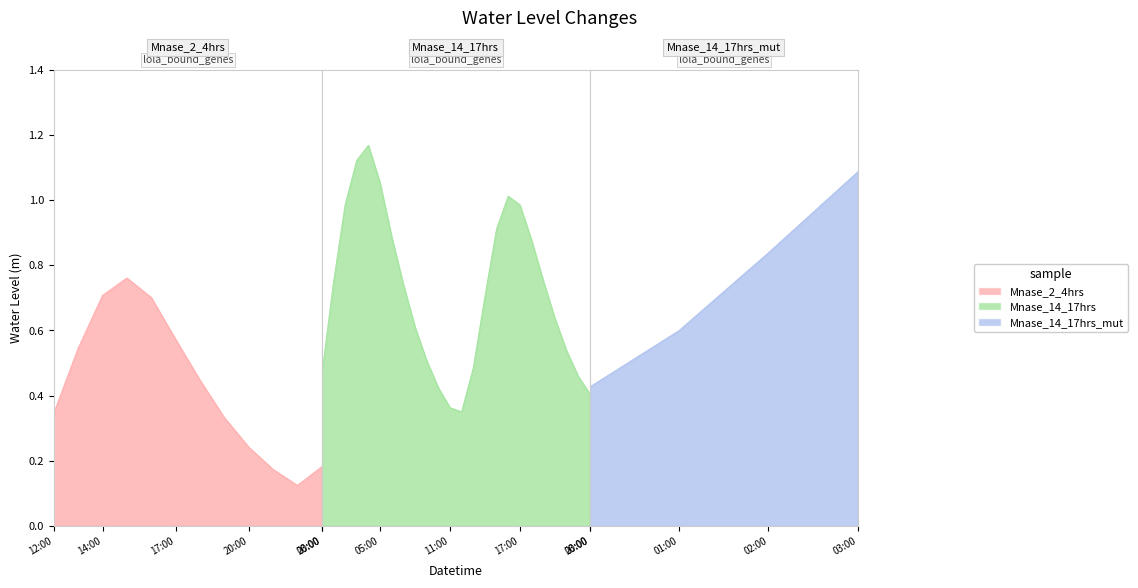

What is the difference between the values at 2023-10-21 04:00 and 2023-10-22 03:00?

0.1